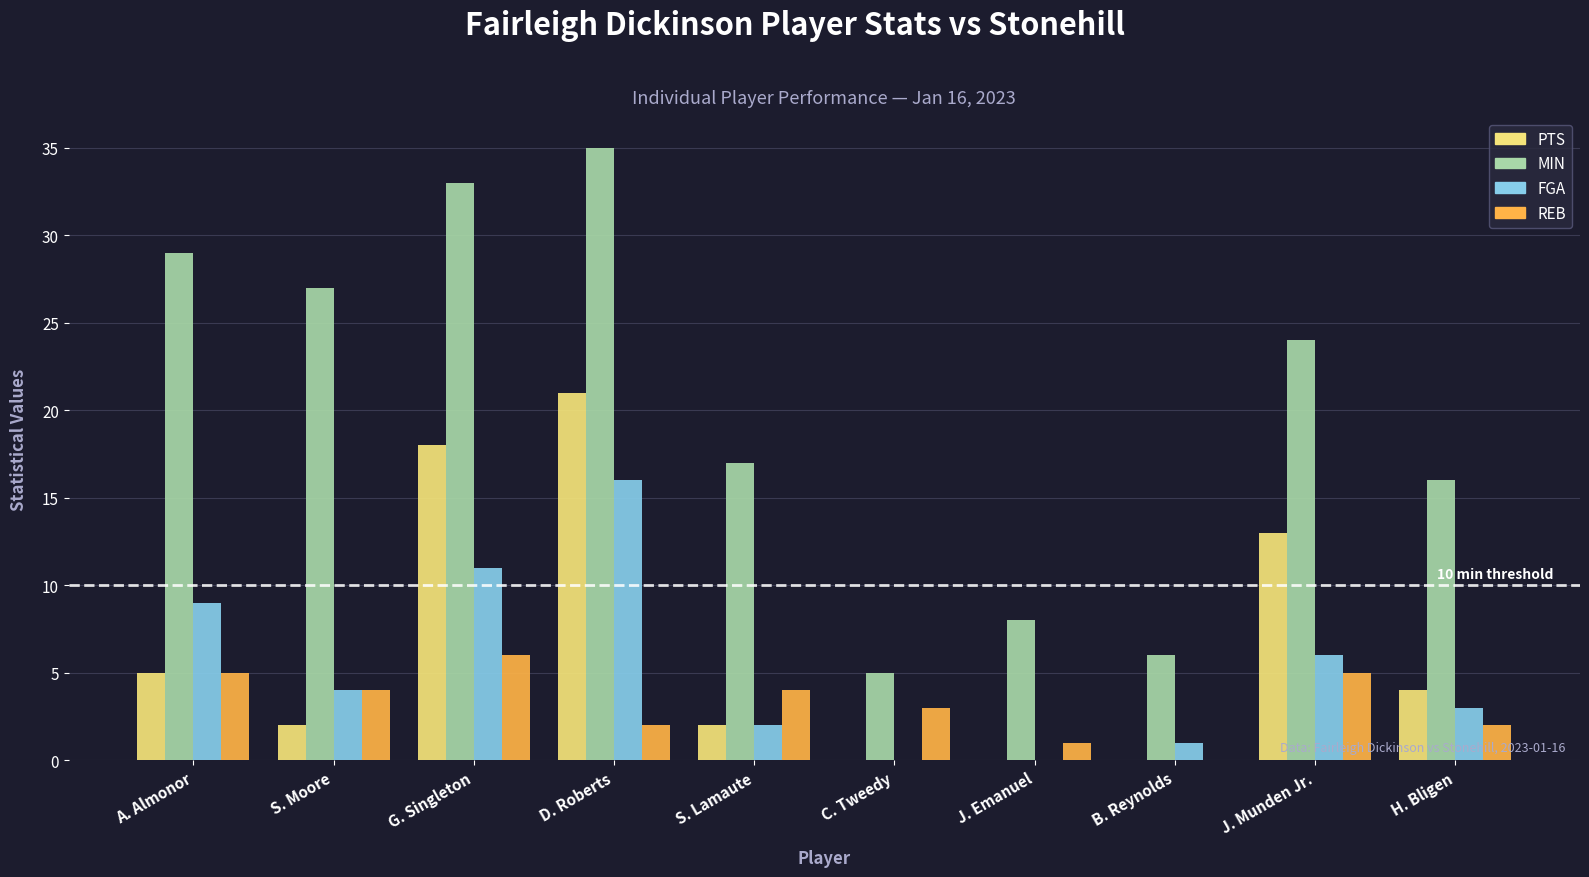

How many groups of bars are there?

10